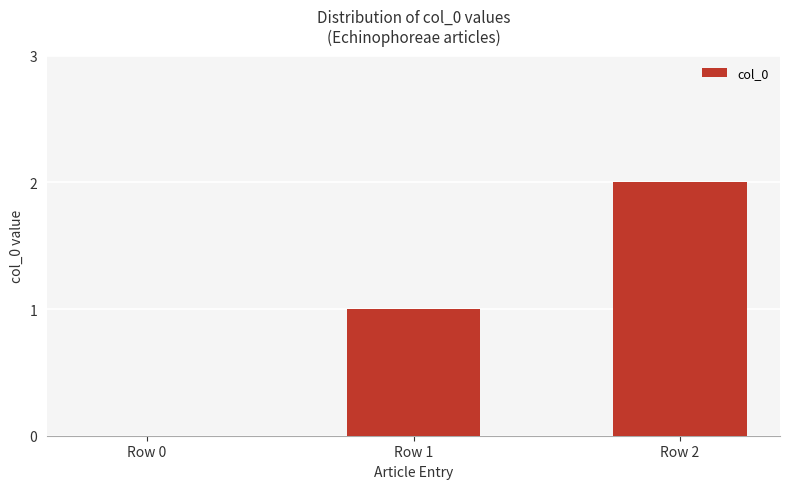

Which label corresponds to the largest value in the chart?

Row 2